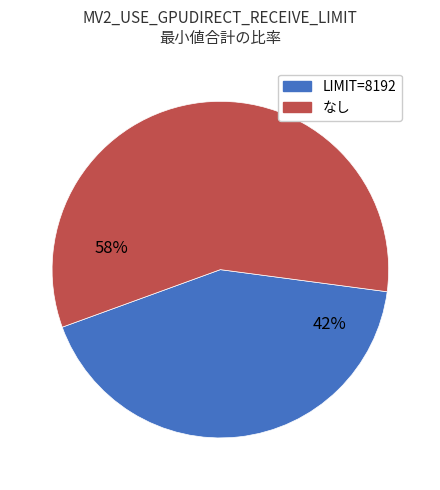

Is there any slice that represents more than half of the pie?

Yes